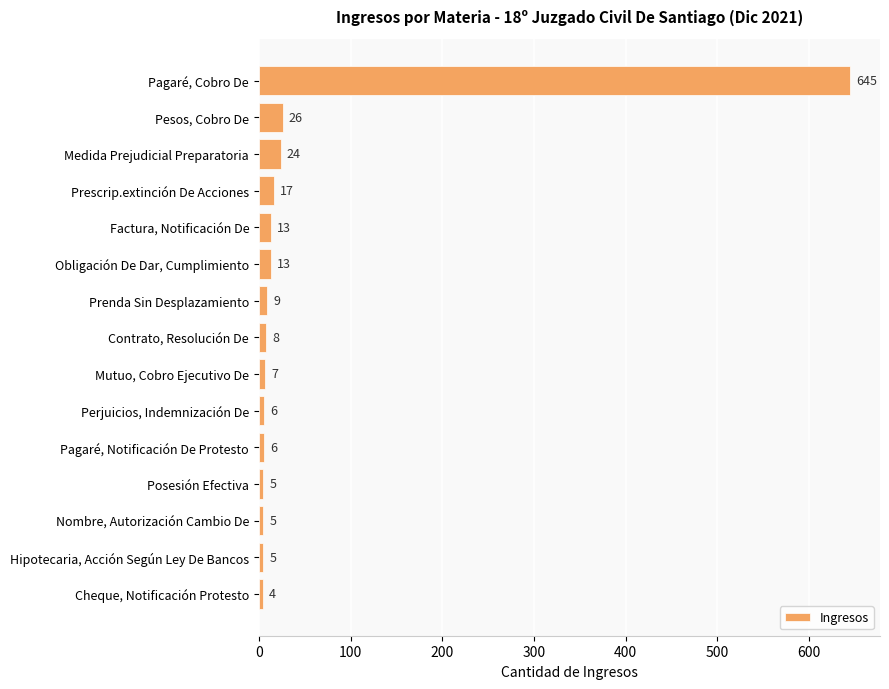

What position from the bottom is Mutuo, Cobro Ejecutivo De?

7